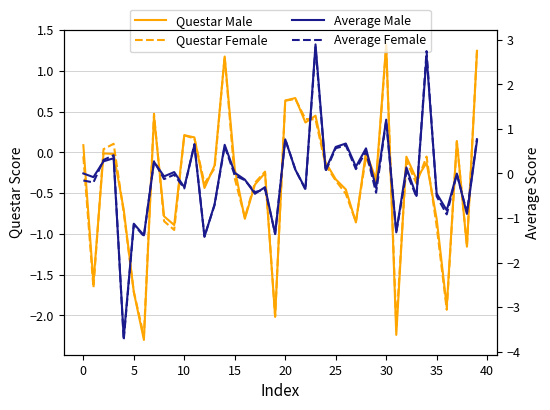

What is the lowest value of the Questar Male series?

-2.3